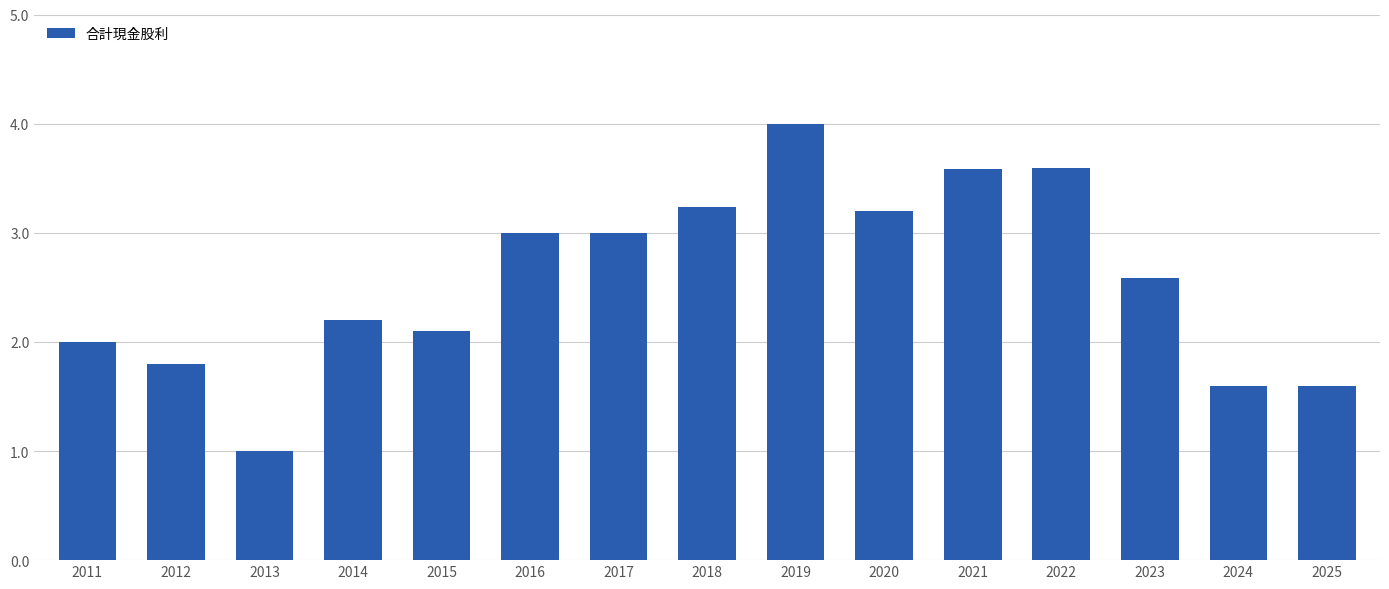

What is the sum of all values?

38.5